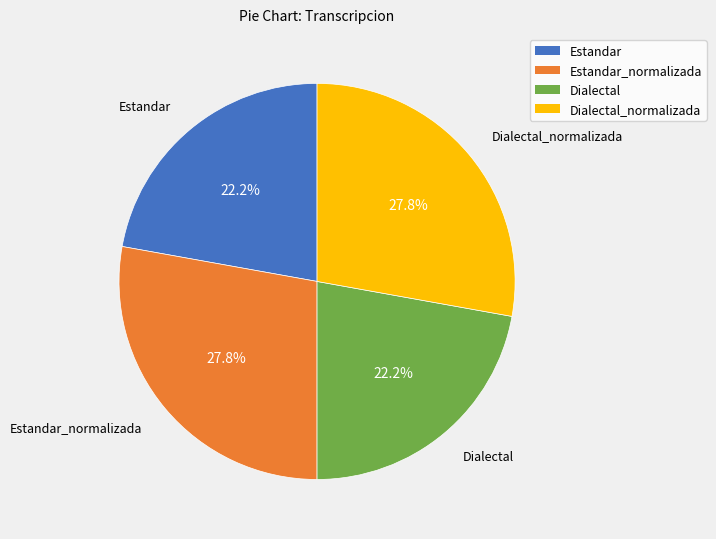

Is there any slice that represents more than half of the pie?

No